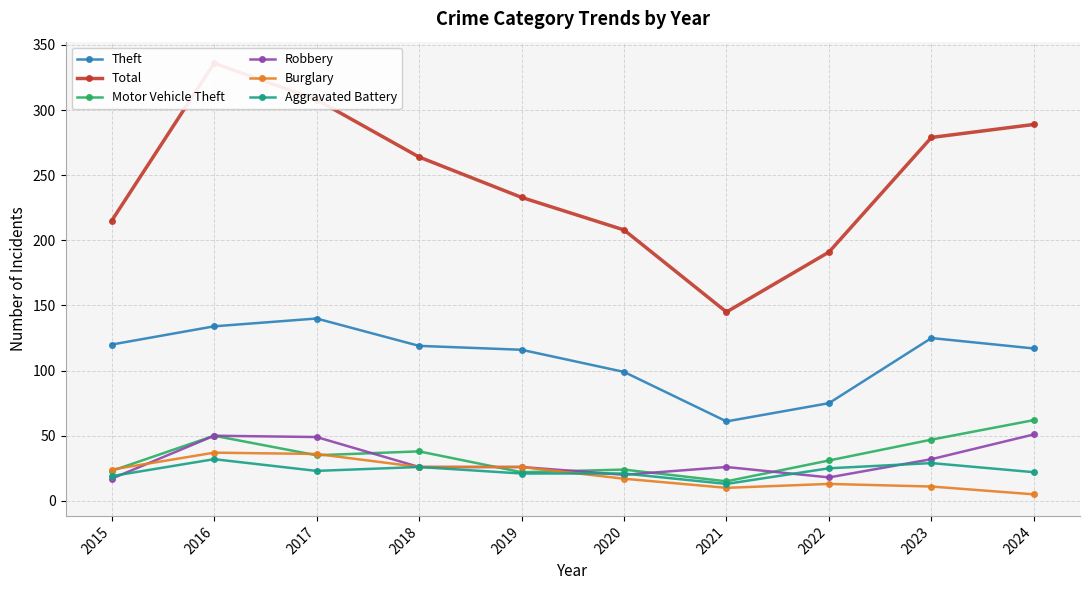

Reading right to left, transcribe all the data shown in this chart.

Theft: 117	125	75	61	99	116	119	140	134	120
Total: 289	279	191	145	208	233	264	308	336	215
Motor Vehicle Theft: 62	47	31	15	24	22	38	35	50	23
Robbery: 51	32	18	26	20	26	26	49	50	17
Burglary: 5	11	13	10	17	26	26	36	37	24
Aggravated Battery: 22	29	25	13	21	21	26	23	32	19